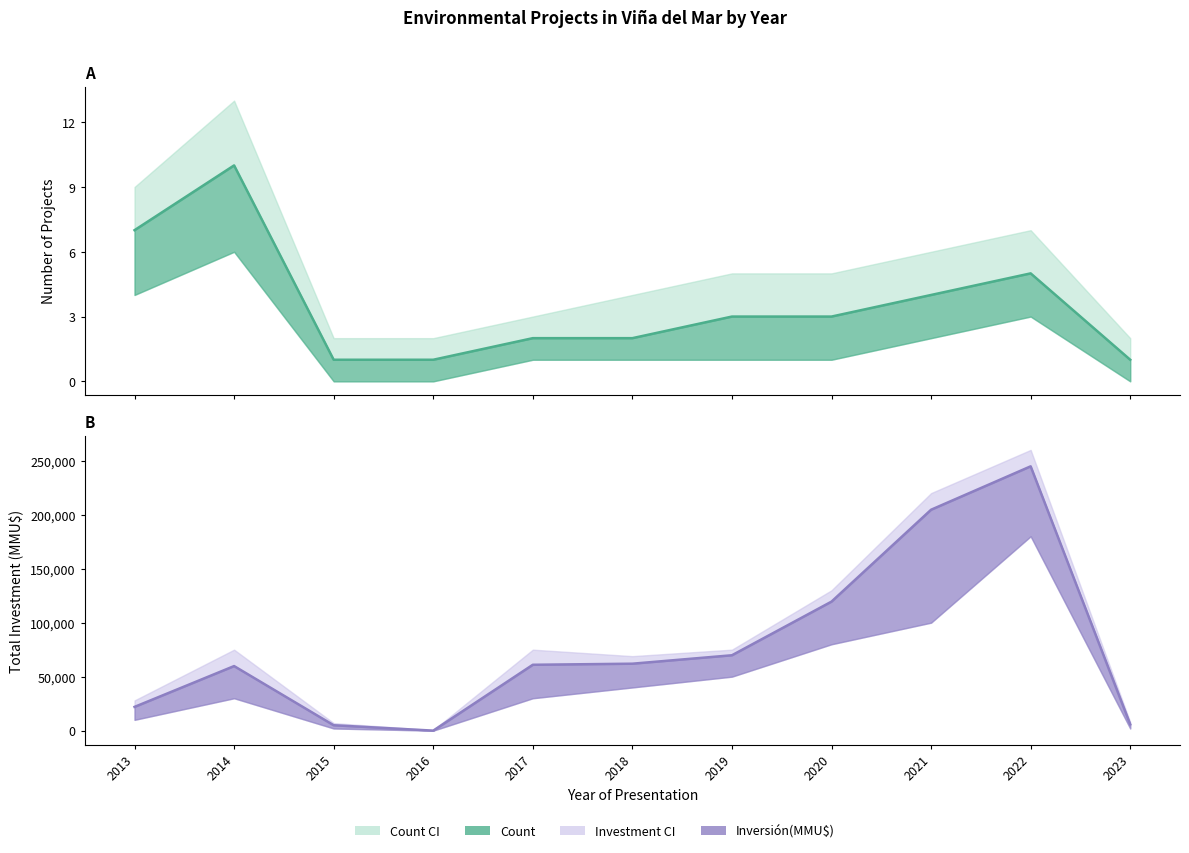

True or false: Inversión(MMU$) (line) has a value of 83883 at 2021.

False